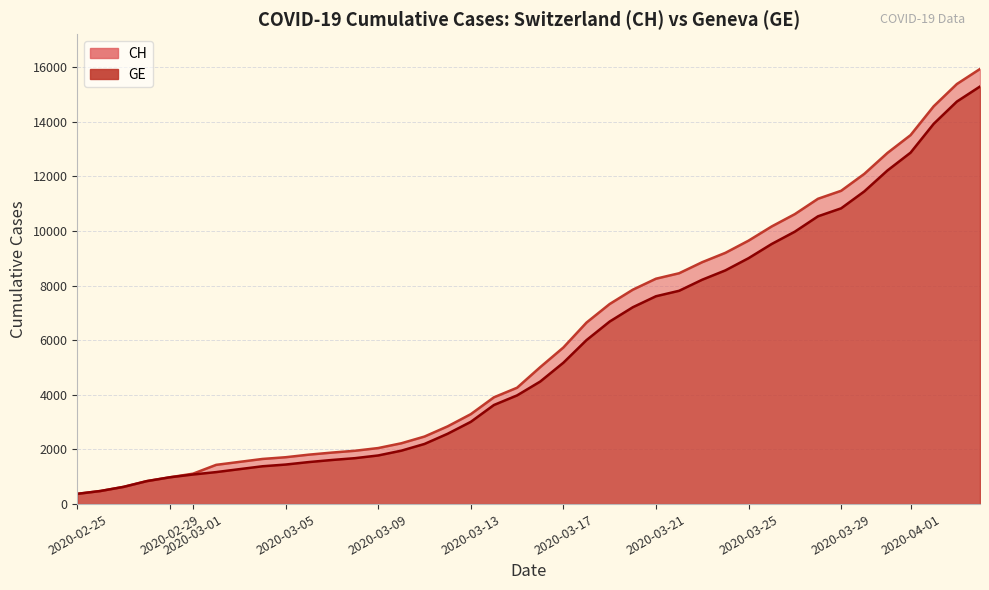

What value does the CH series have at 2020-04-04?

15926